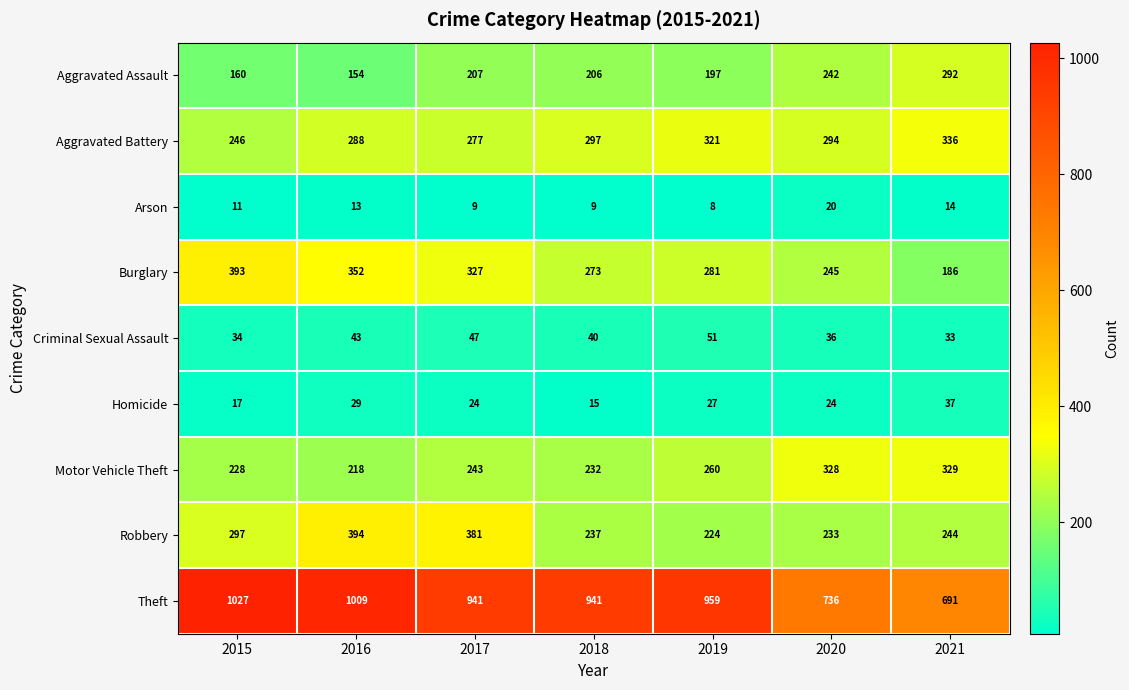

At which label is Burglary closest to 289?

2019